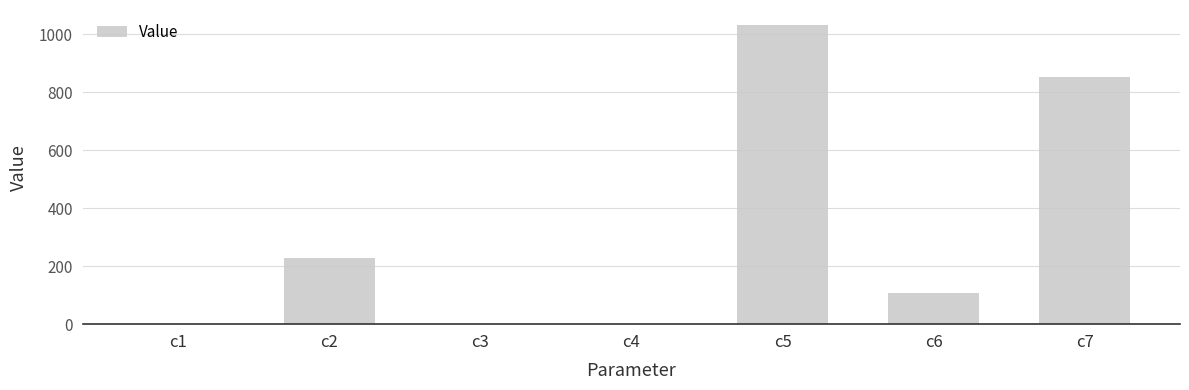

What is the greatest value displayed?

1031.9